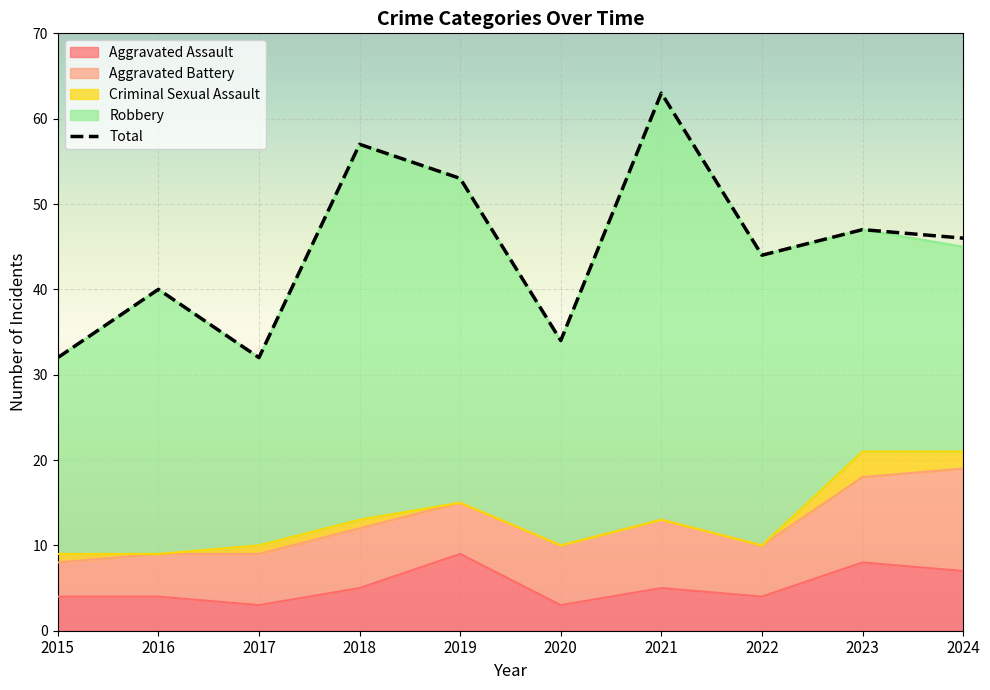

Rank the series at 2018 from lowest to highest value.

Criminal Sexual Assault, Aggravated Assault, Aggravated Battery, Robbery, Total